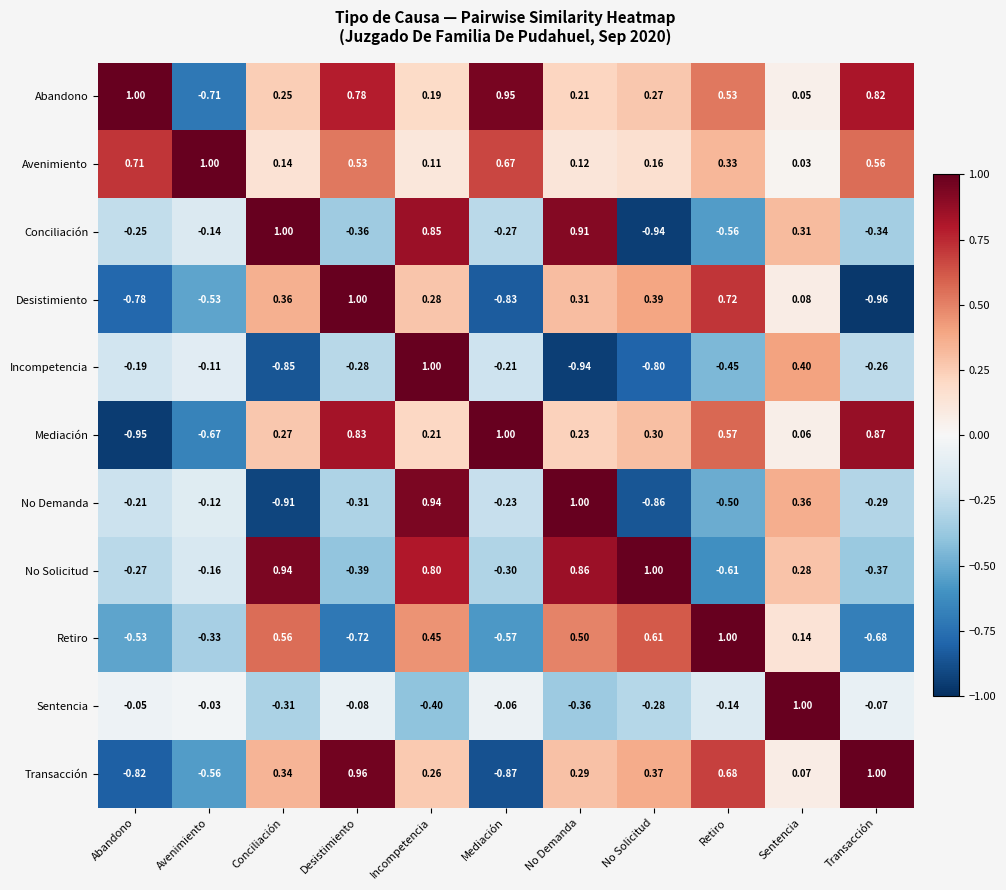

Which label corresponds to the smallest value in the chart?

Transacción